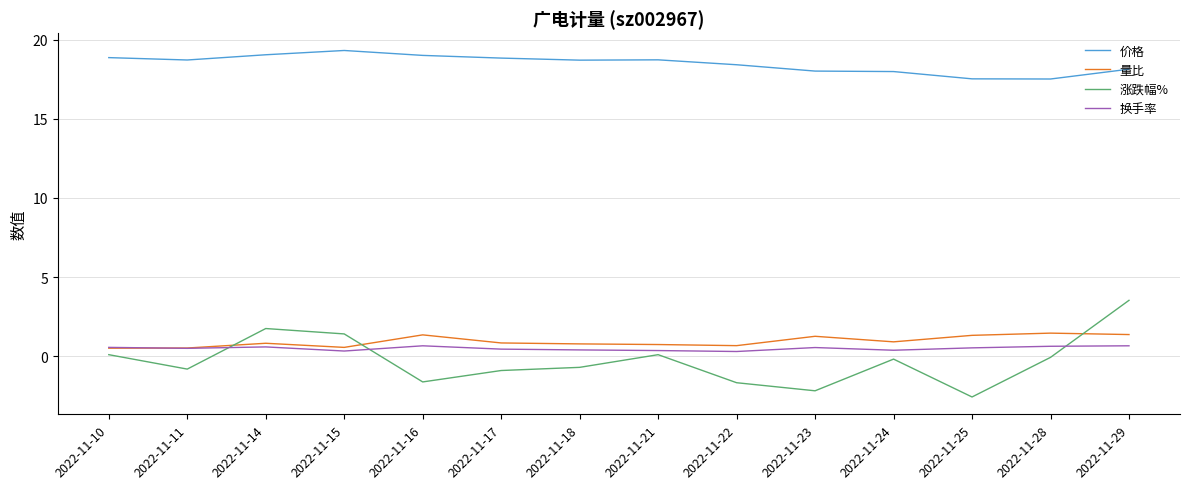

What is the approximate value of 换手率 at 2022-11-23?

0.6